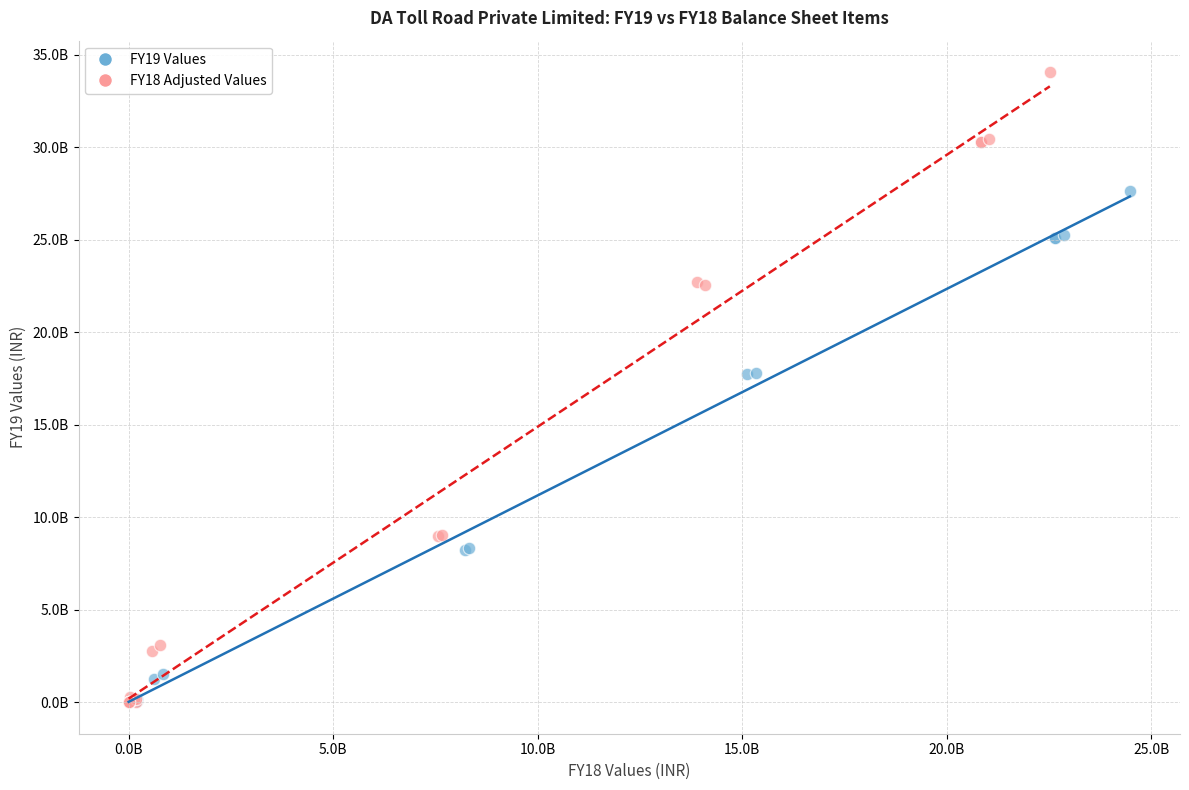

What are all the series names shown in the legend?

FY19 Values, FY18 Adjusted Values